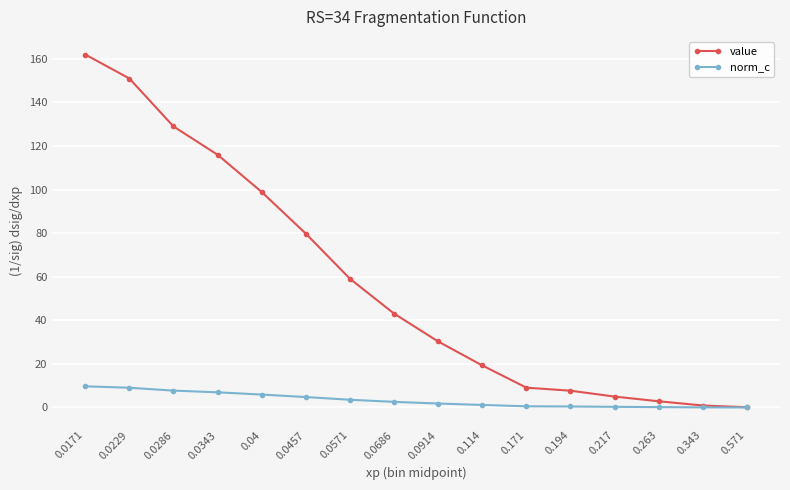

What is the value of the value point at the 16th from the left?

0.1